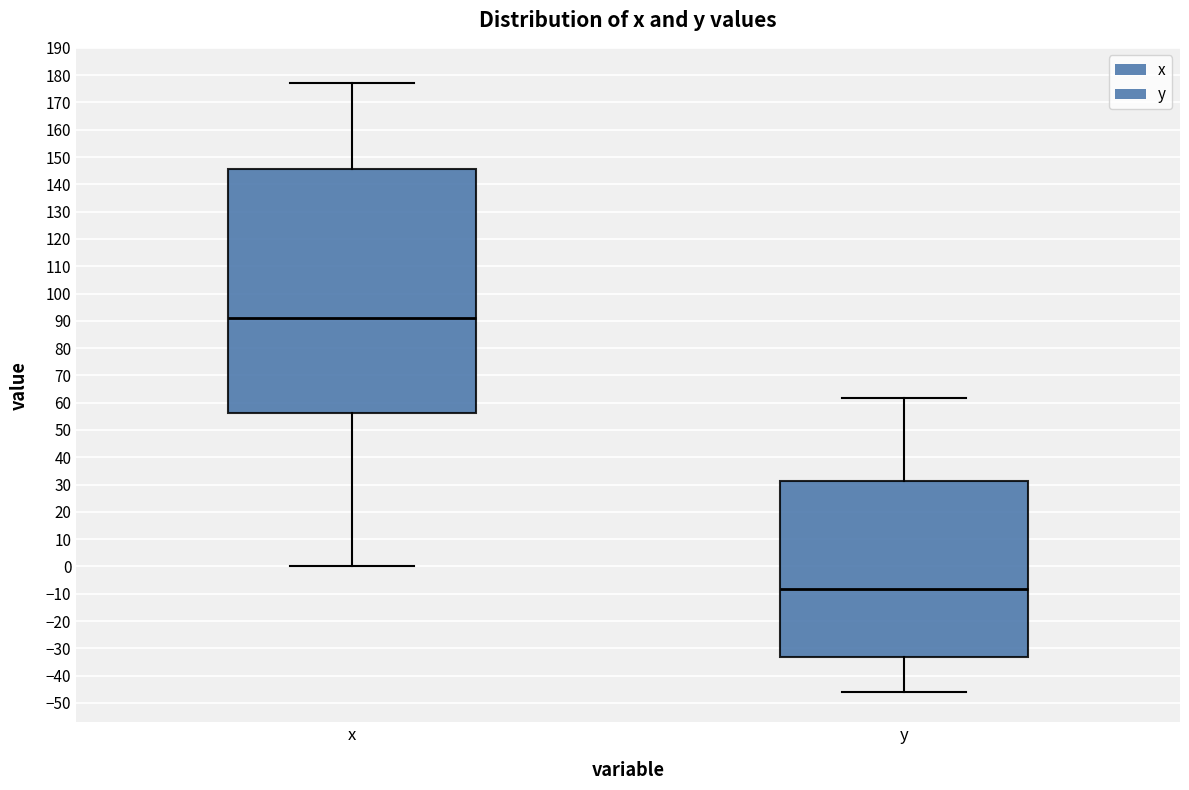

Comparing the boxes themselves (not the whiskers), which one is the tallest?

x